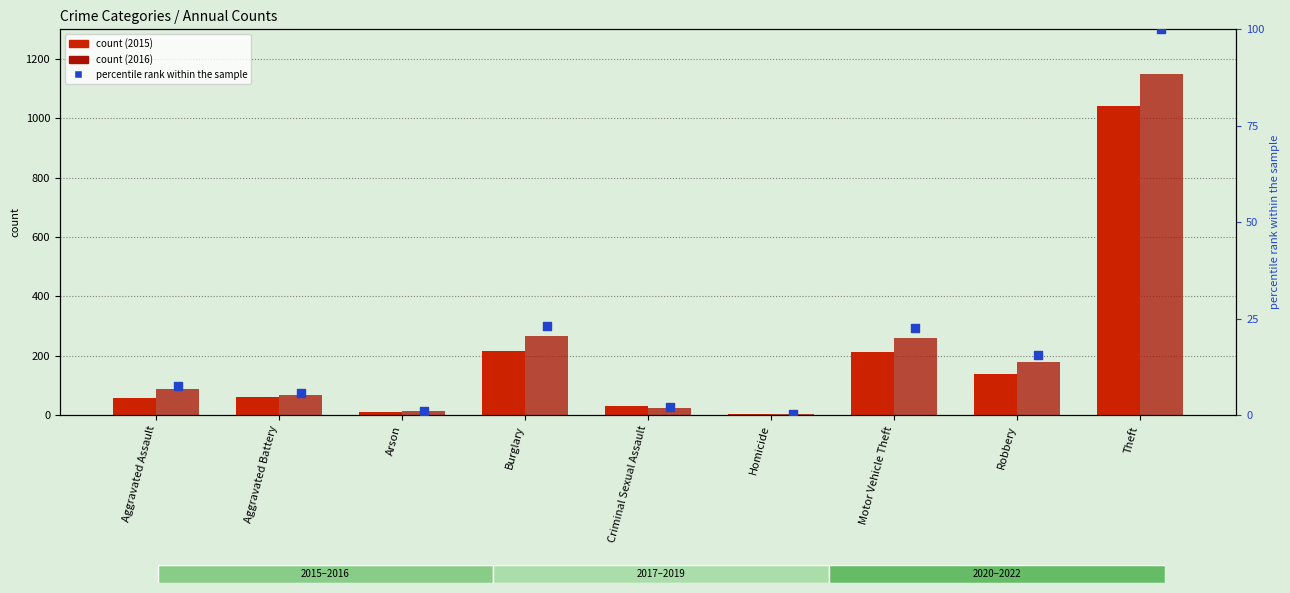

What is the ratio of the value at Aggravated Battery to the value at Theft?

0.1